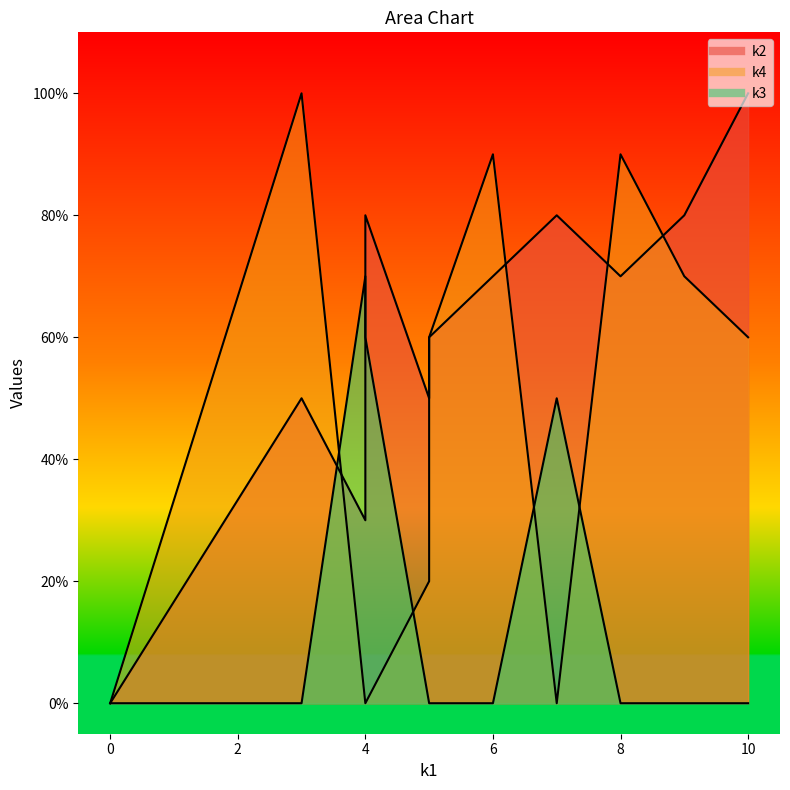

At how many categories does at least one series exceed 6?

8